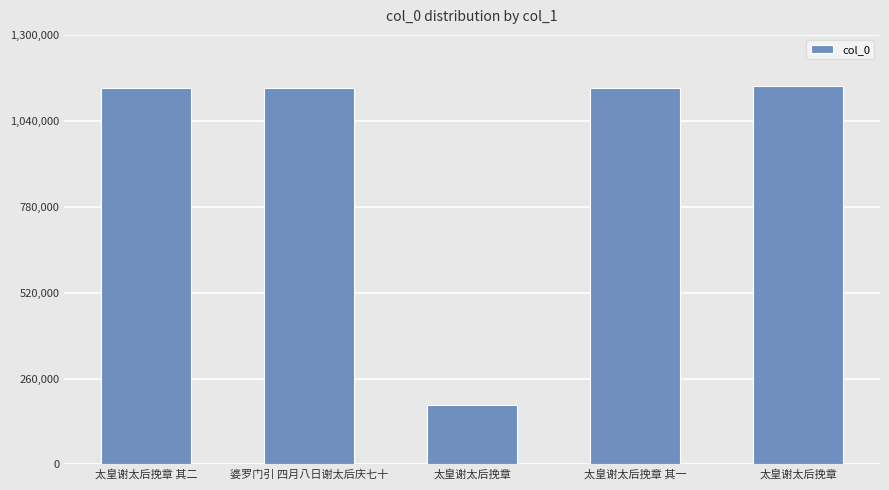

What is the sum of all values?

4740827